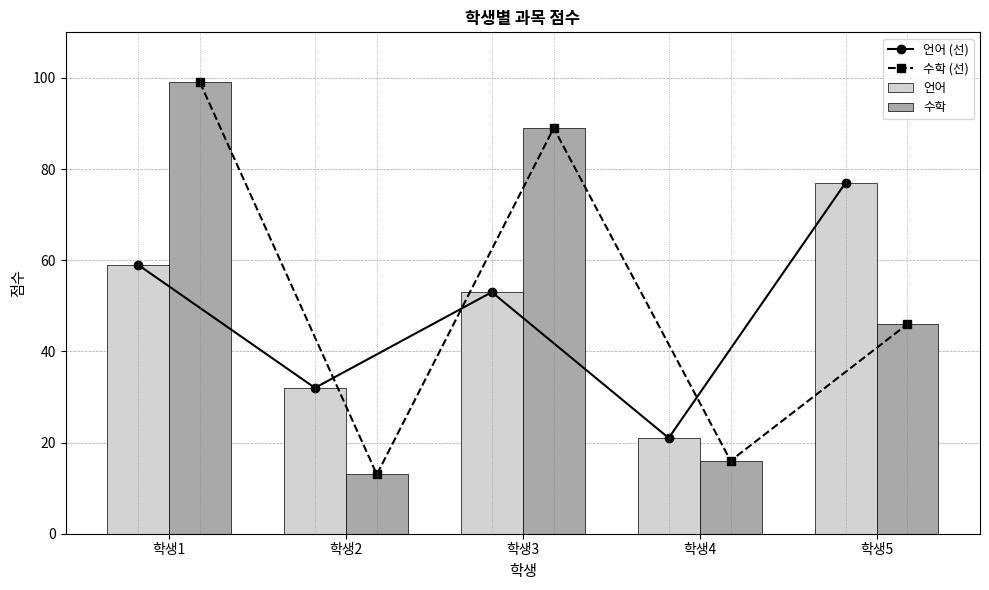

What is the total value across all series at 학생5?

246